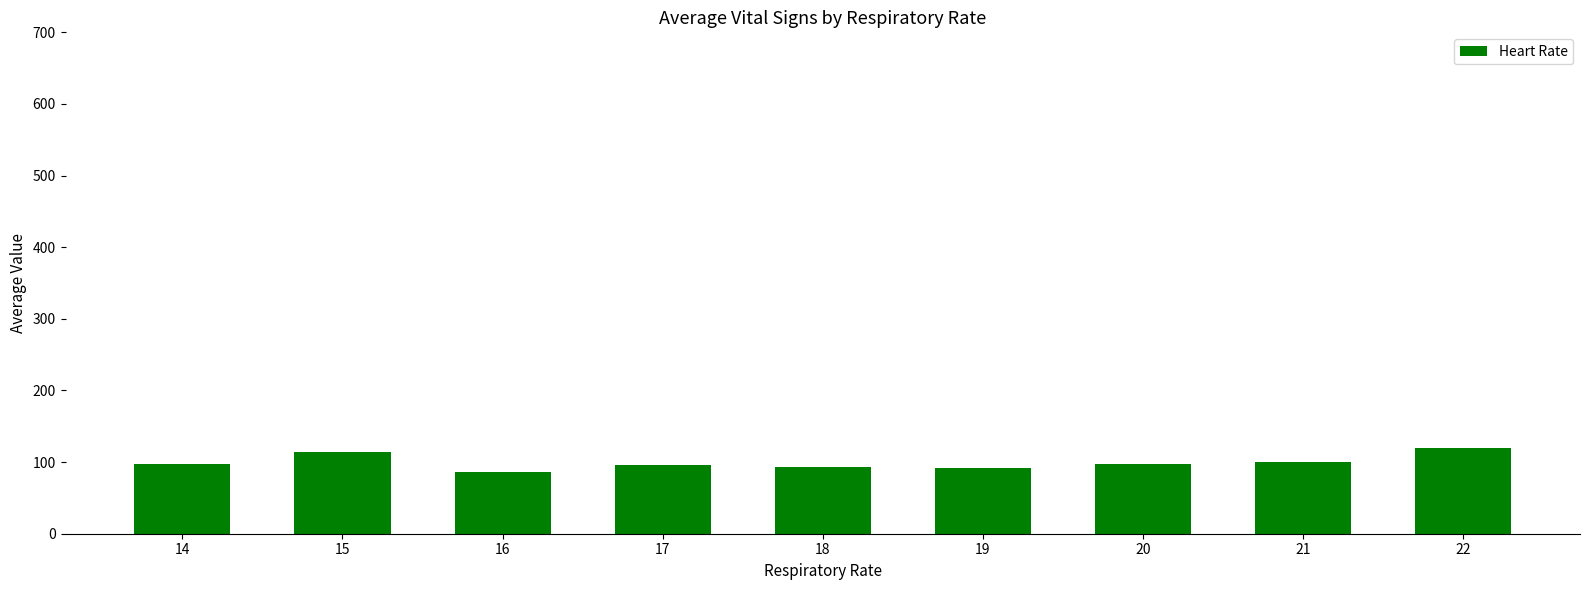

What is the difference between the values at 21 and 15?

14.7